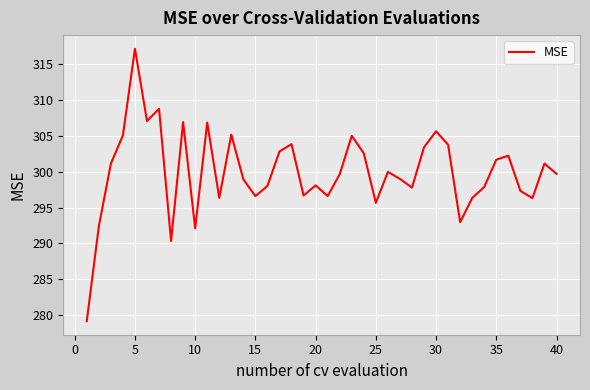

What is the difference between the maximum and minimum values?

37.9